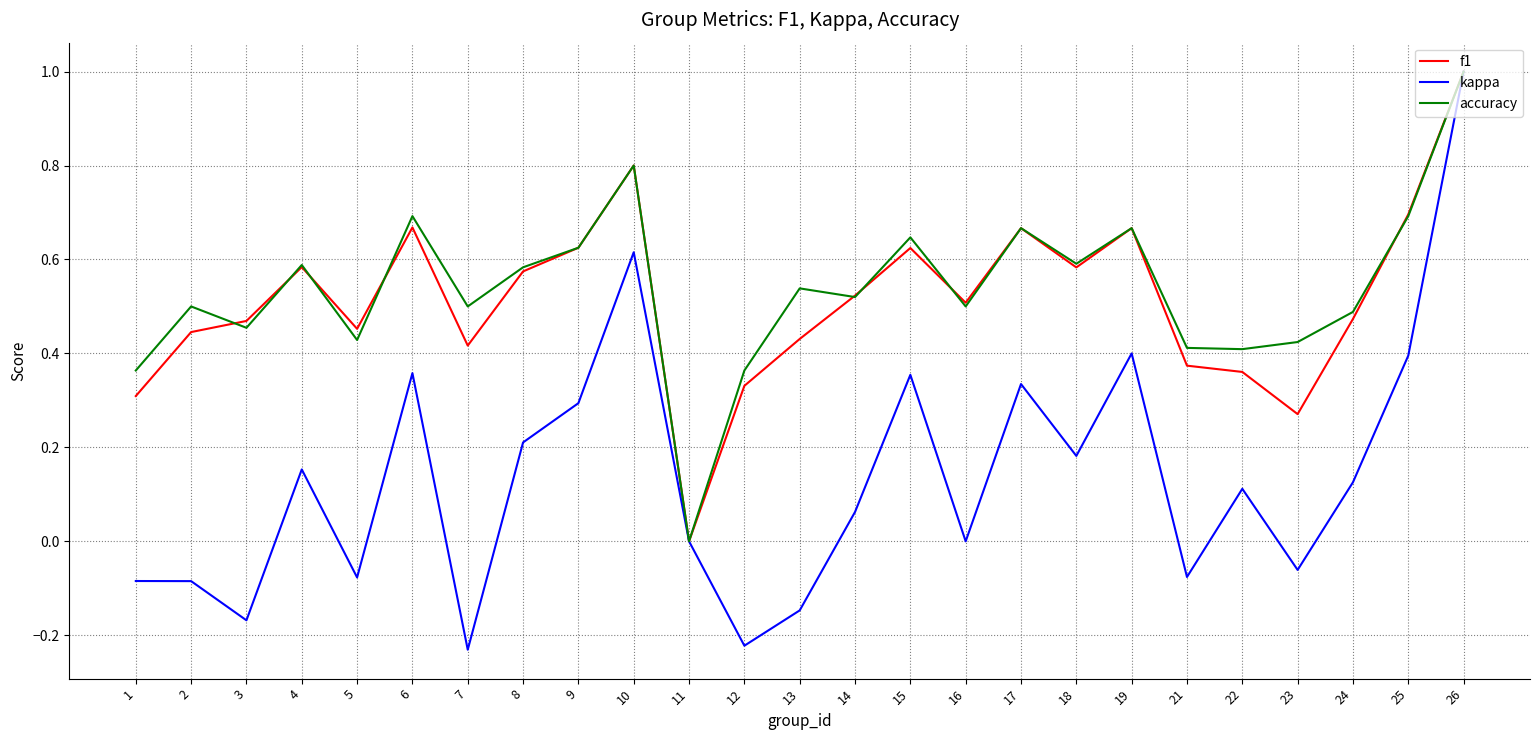

Between 3 and 23, which series saw the biggest shift?

f1